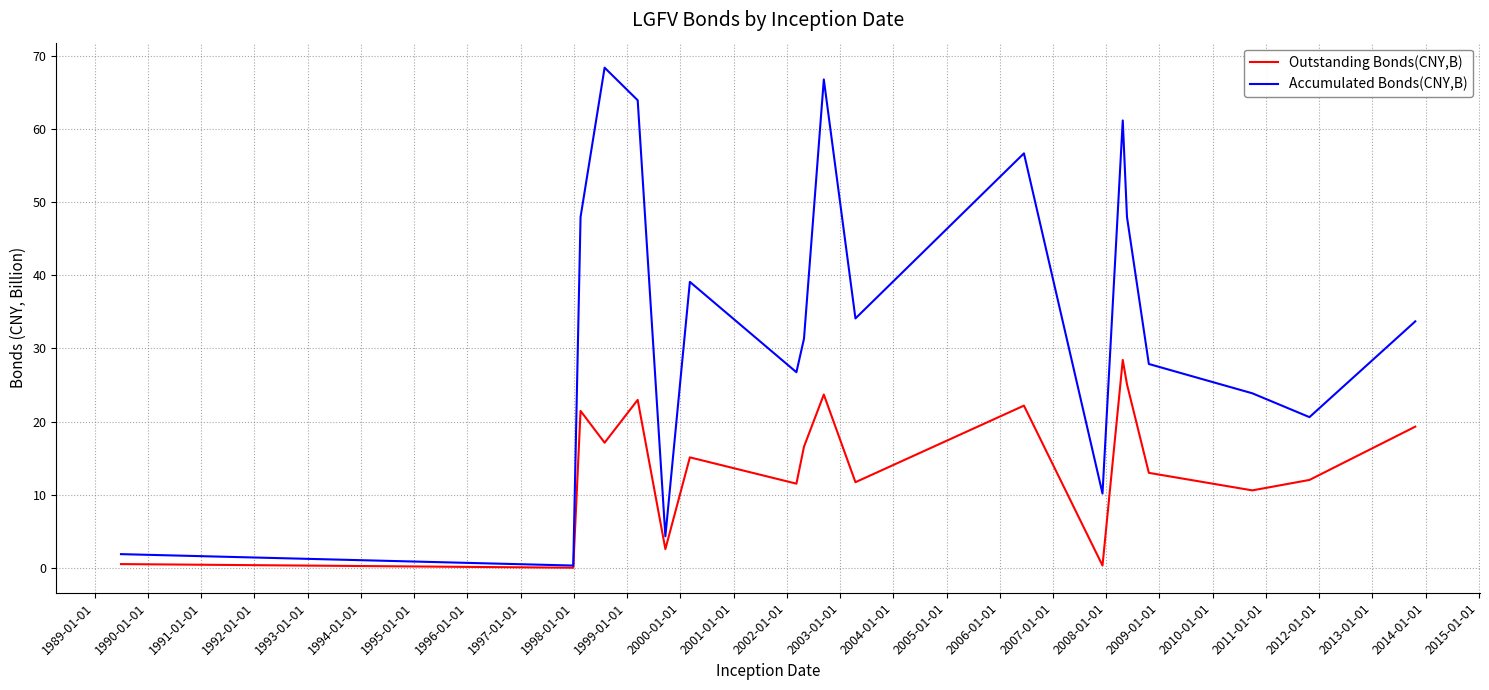

Which series has the largest range (max minus min)?

Accumulated Bonds(CNY,B)